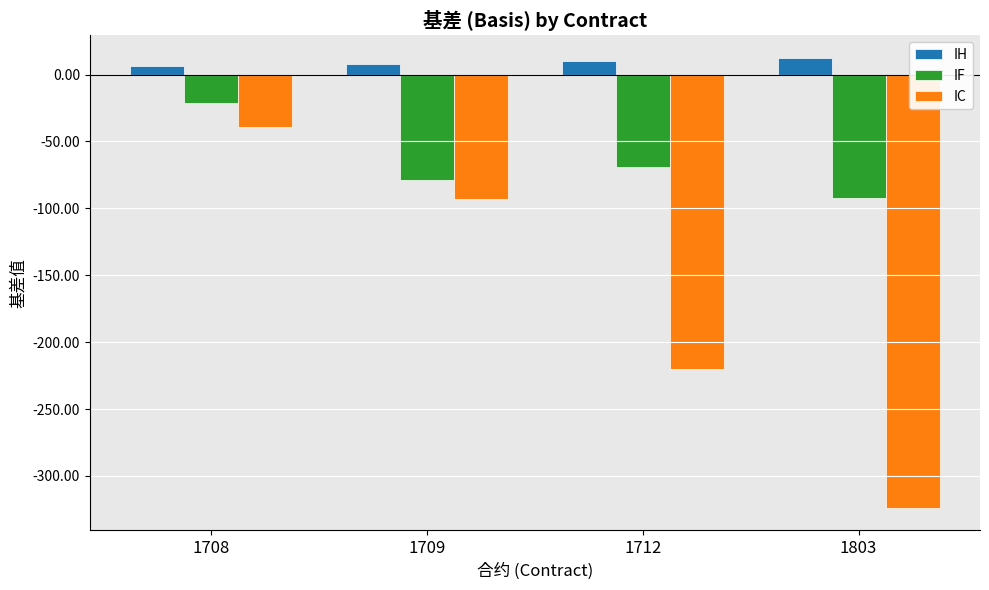

How many values in the IH series exceed 10?

2